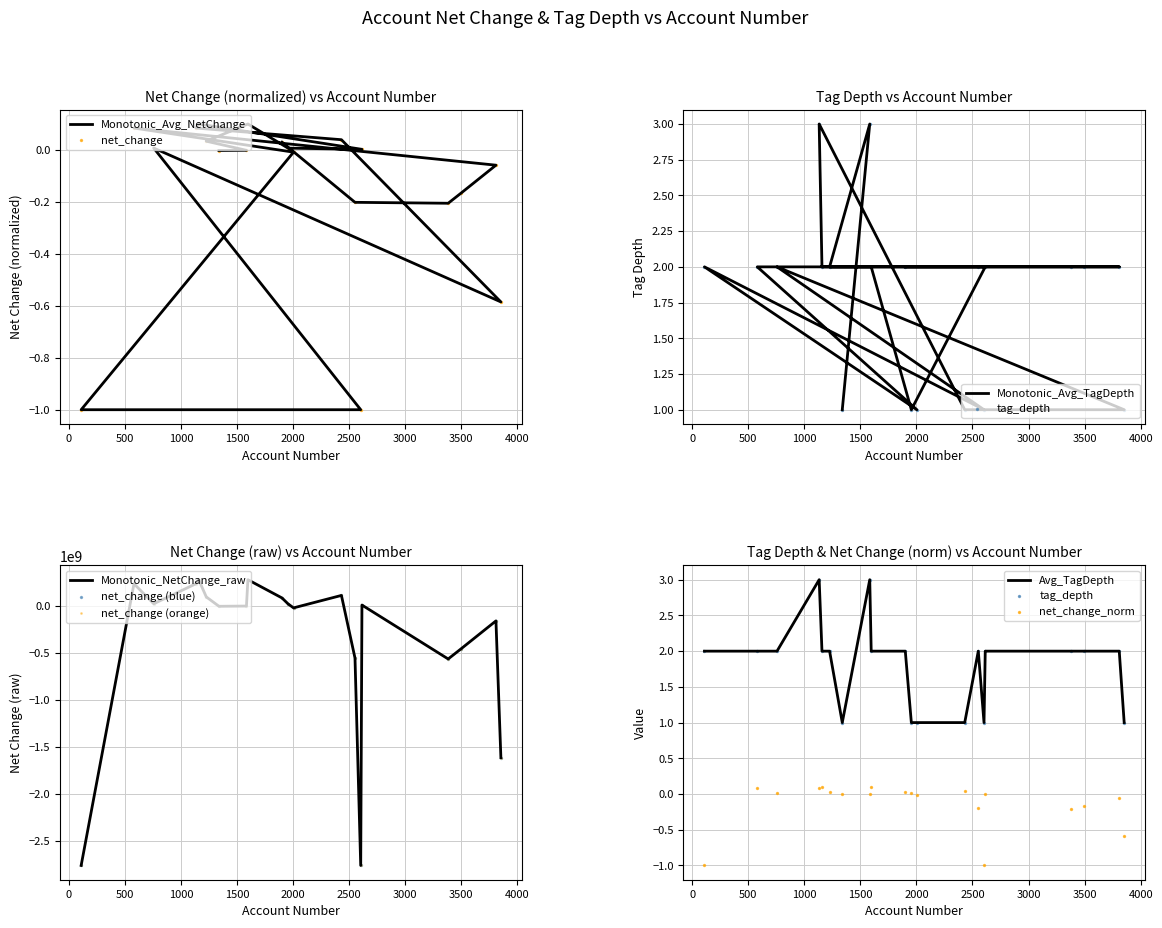

Is the value of tag_depth at 2004 greater than the value of net_change at 1339?

Yes